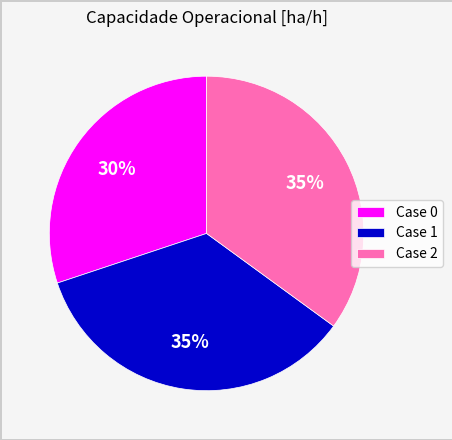

To the nearest percent, what percentage of the pie is Case 1?

35%